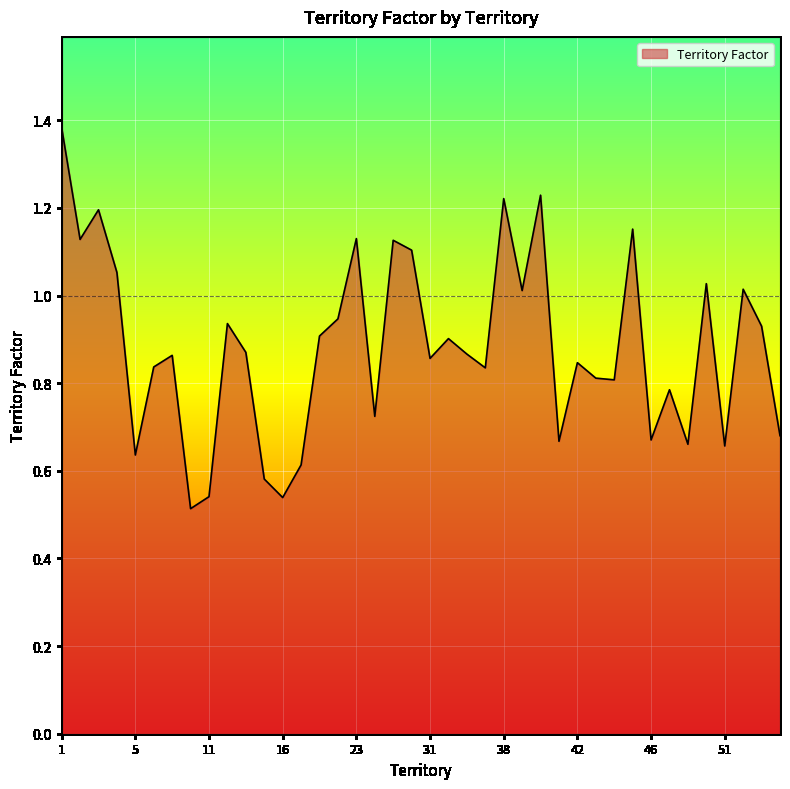

Is this an area chart (filled region under the line)?

Yes